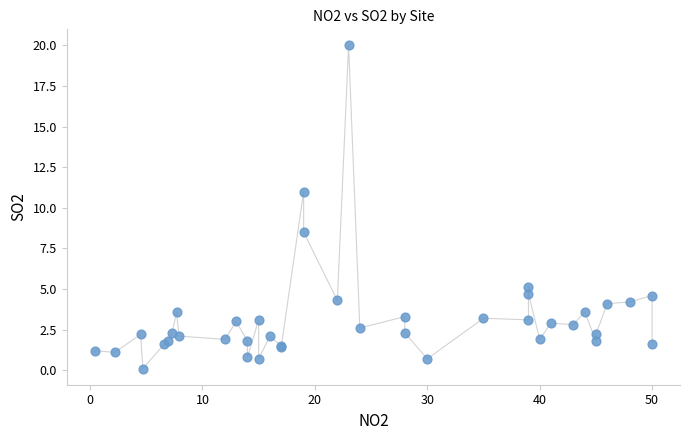

What Y value in the scatter plot is closest to 10?

11.0